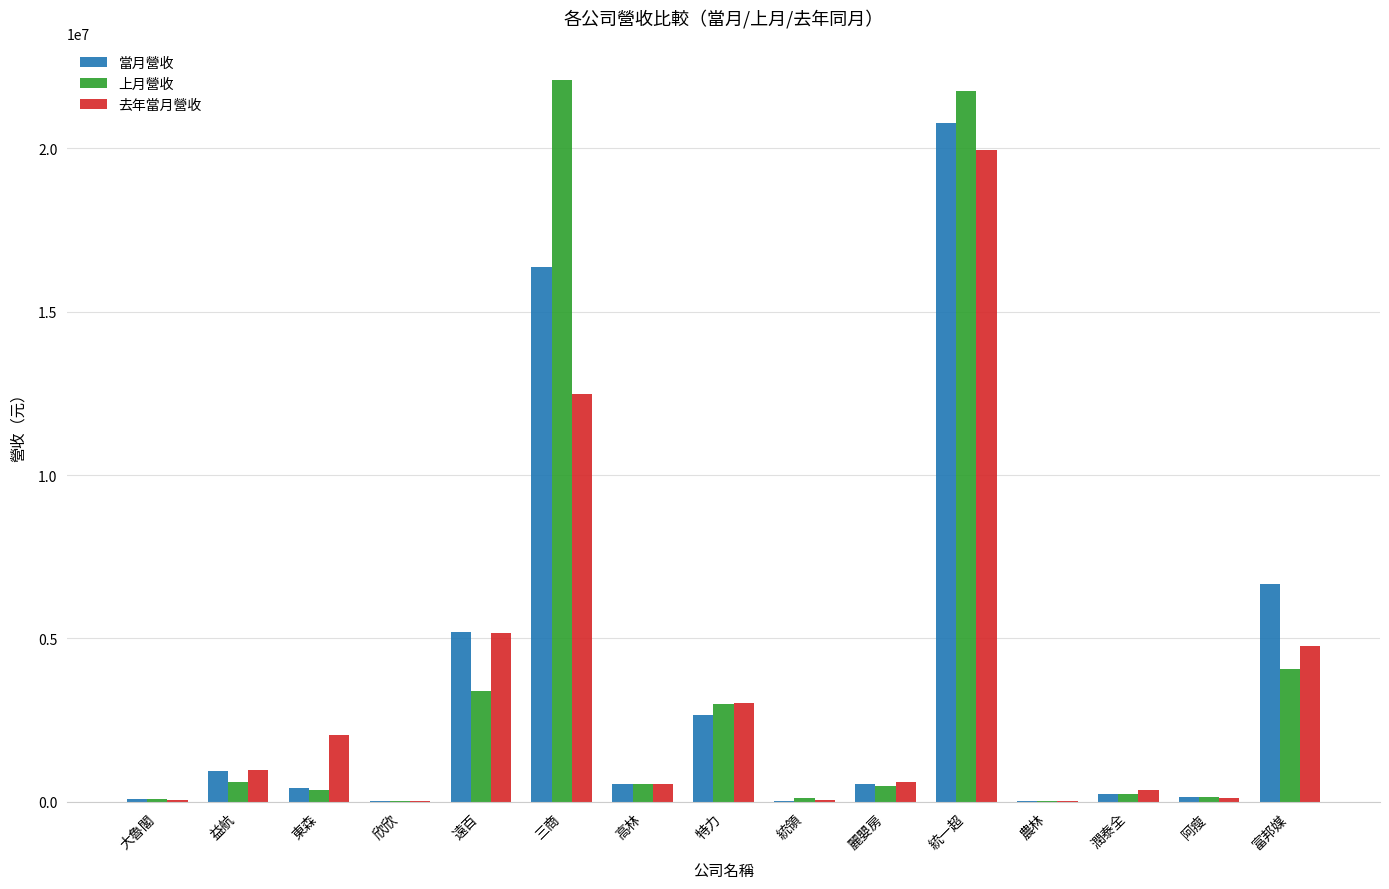

What value does the 上月營收 series have at 大魯閣, to the nearest 10?

86010